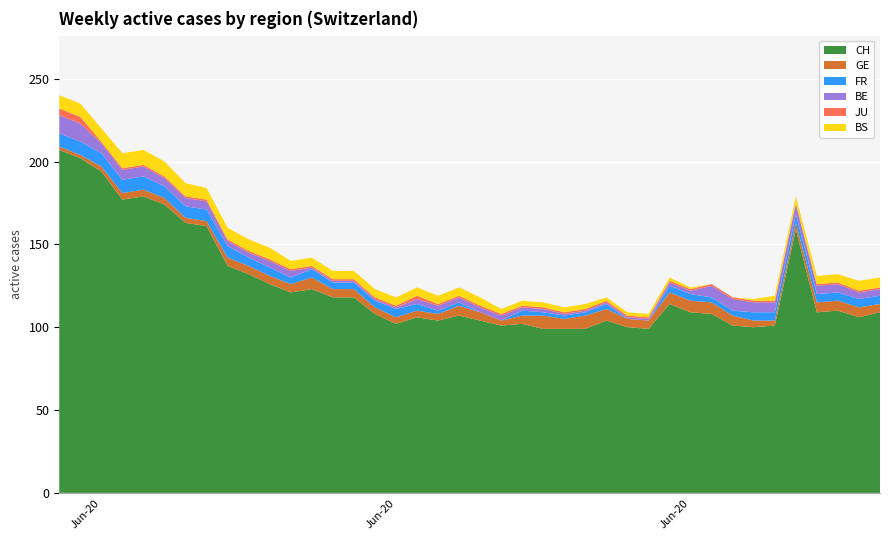

Reading right to left, extract all data points from this chart.

CH: 39=109	38=106	37=110	36=109	35=159	34=101	33=100	32=101	31=108	30=109	29=114	28=99	27=100	26=104	25=99	24=99	23=99	22=102	21=101	20=104	19=107	18=104	17=106	16=102	15=108	14=118	13=118	12=123	11=121	10=126	9=132	8=137	7=161	6=163	5=174	4=179	3=177	2=194	1=202	0=207
GE: 39=5	38=6	37=6	36=6	35=4	34=3	33=4	32=6	31=7	30=7	29=7	28=5	27=5	26=7	25=8	24=6	23=8	22=5	21=3	20=5	19=6	18=4	17=4	16=4	15=4	14=5	13=5	12=7	11=5	10=5	9=5	8=5	7=3	6=3	5=4	4=4	3=4	2=3	1=2	0=2
FR: 39=5	38=5	37=5	36=5	35=5	34=5	33=5	32=3	31=3	30=4	29=4	28=0	27=0	26=3	25=2	24=2	23=2	22=3	21=0	20=0	19=2	18=2	17=4	16=5	15=4	14=4	13=4	12=5	11=4	10=5	9=5	8=7	7=7	6=7	5=7	4=8	3=8	2=8	1=8	0=8
BE: 39=4	38=4	37=5	36=5	35=6	34=6	33=6	32=7	31=7	30=2	29=2	28=1	27=1	26=1	25=1	24=1	23=2	22=2	21=3	20=3	19=3	18=3	17=3	16=1	15=1	14=1	13=1	12=1	11=4	10=4	9=3	8=3	7=5	6=5	5=5	4=6	3=6	2=6	1=11	0=11
JU: 39=1	38=1	37=1	36=1	35=1	34=1	33=1	32=1	31=1	30=1	29=1	28=1	27=1	26=1	25=1	24=1	23=1	22=1	21=1	20=1	19=1	18=1	17=2	16=1	15=1	14=1	13=1	12=1	11=1	10=1	9=1	8=1	7=1	6=1	5=1	4=1	3=1	2=1	1=4	0=4
BS: 39=6	38=6	37=5	36=5	35=4	34=3	33=1	32=0	31=0	30=1	29=2	28=2	27=2	26=2	25=3	24=3	23=3	22=3	21=3	20=5	19=5	18=5	17=5	16=5	15=5	14=5	13=5	12=5	11=5	10=7	9=7	8=7	7=7	6=8	5=9	4=9	3=9	2=8	1=8	0=8